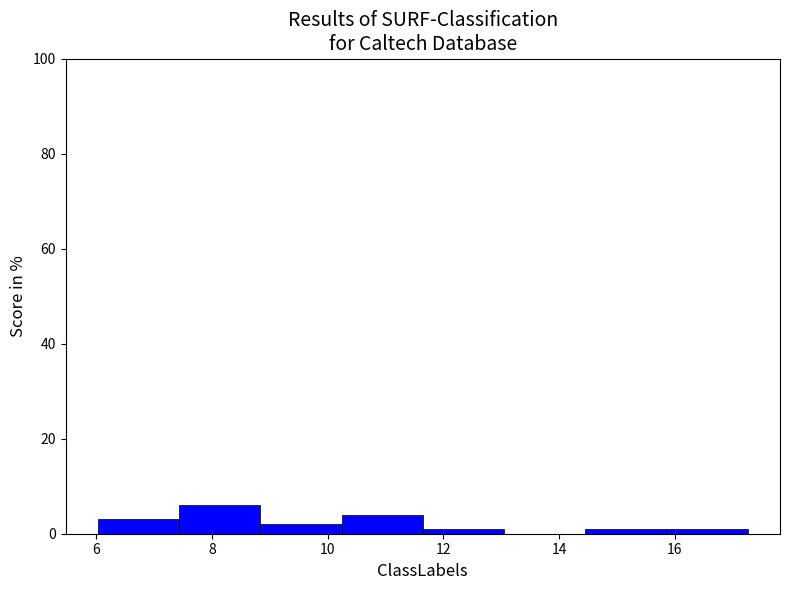

Reading left to right, list every bar in this chart as the range it spans on the x-axis followed by its height. Neither the bar edges nor the heights are printed on the chart, so give them approximately, as read against the axes.

6.0 to 7.4: 4
7.4 to 8.8: 6
8.8 to 10.2: 2
10.2 to 11.6: 4
11.6 to 13.0: under 2
13.0 to 14.4: 0
14.4 to 15.8: under 2
15.8 to 17.2: under 2